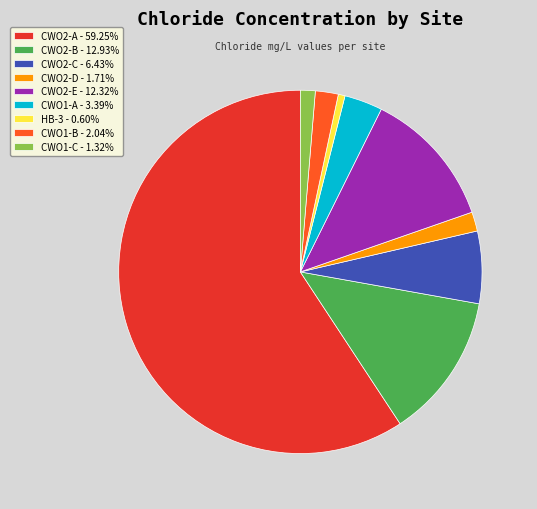

The CWO2-A slice represents 59% of the pie. True or false?

True